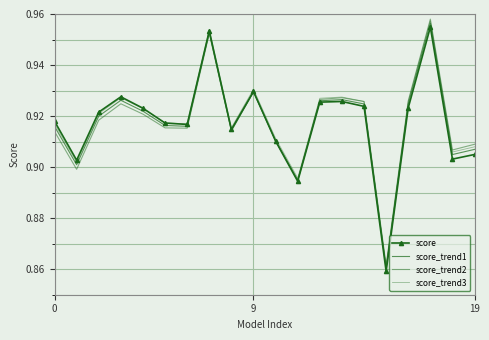

What is the sum of all score_trend3 values?

18.4